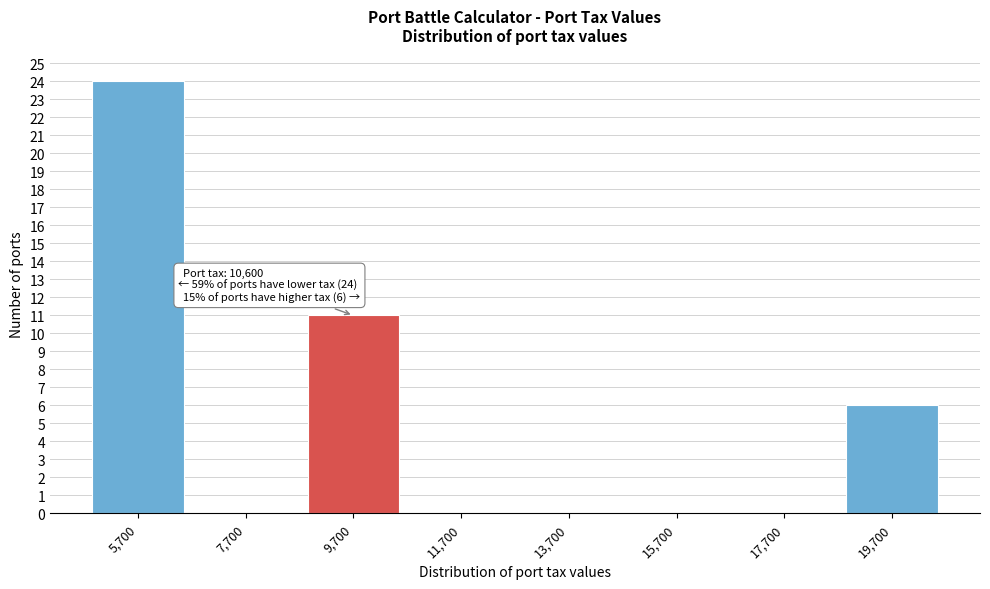

Reading right to left, transcribe all the data shown in this chart.

19,700=6	17,700=0	15,700=0	13,700=0	11,700=0	9,700=11	7,700=0	5,700=24